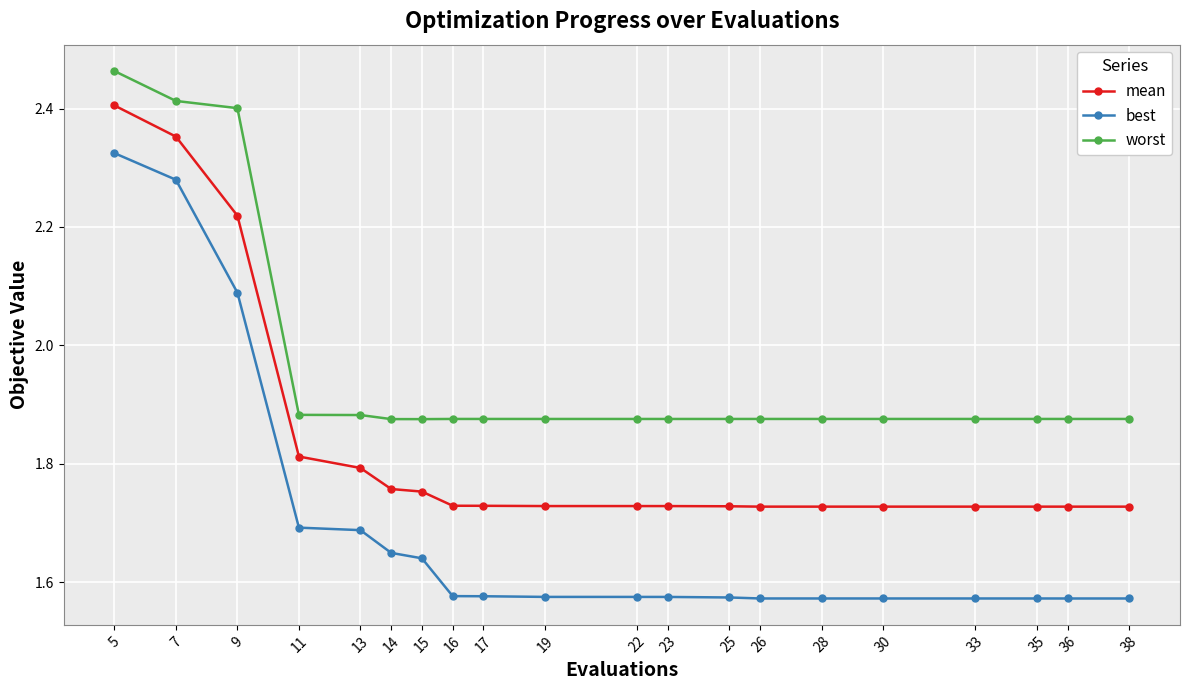

Which label corresponds to the largest value in the chart?

5